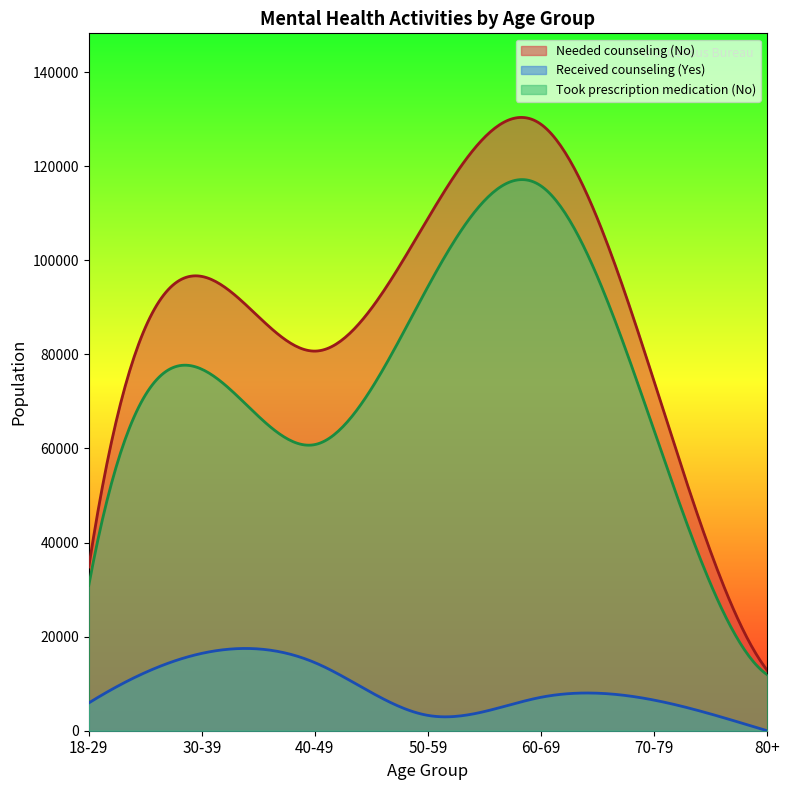

Which has a higher value, 80+ or 70-79?

70-79